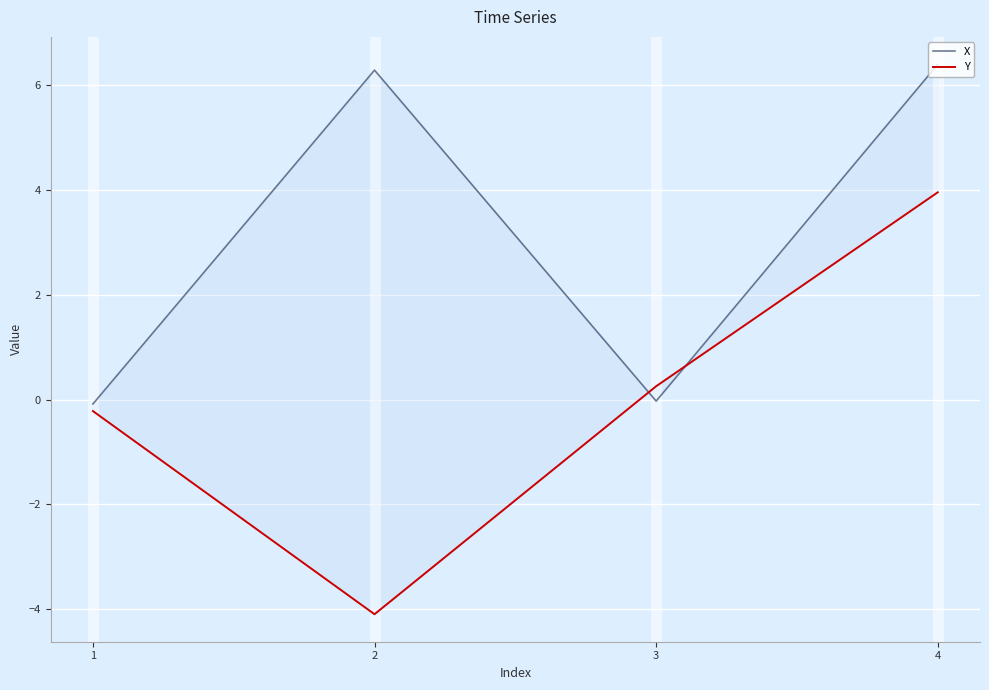

Reading right to left, what are all the values shown in this chart?

X: 4=6.4	3=-0.0	2=6.3	1=-0.1
Y: 4=4.0	3=0.3	2=-4.1	1=-0.2